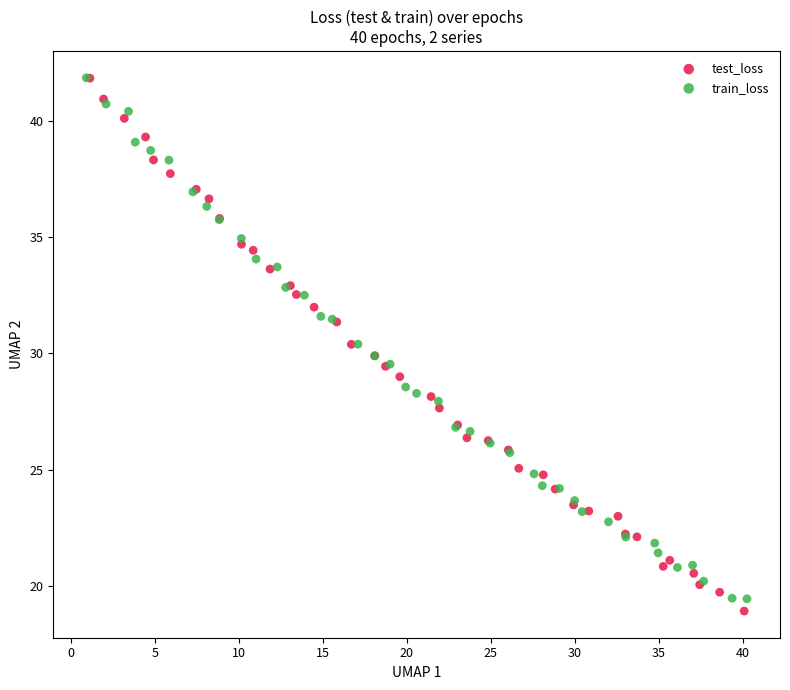

What are all the series names shown in the legend?

test_loss, train_loss